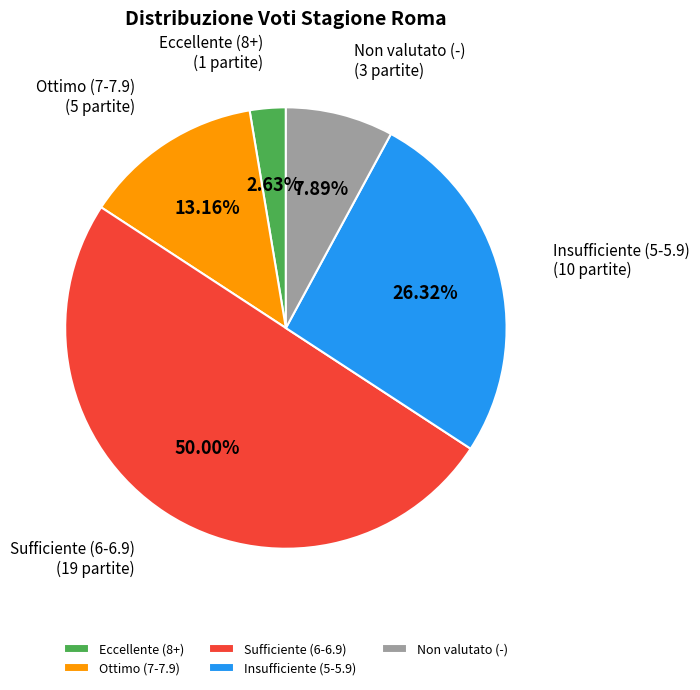

Which slice represents more than half of the pie?

Sufficiente (6-6.9)